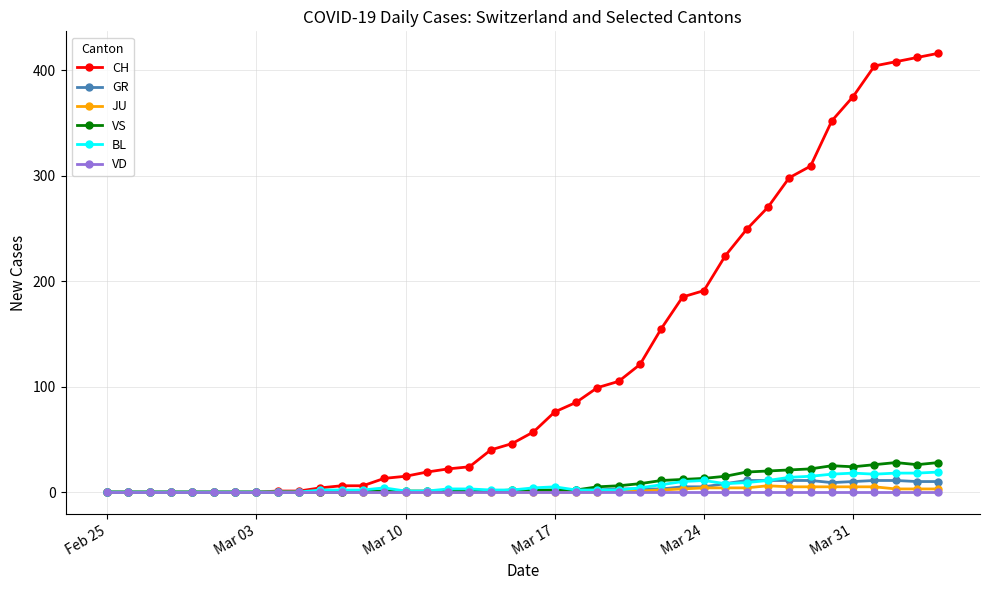

How many series are shown in this chart?

6